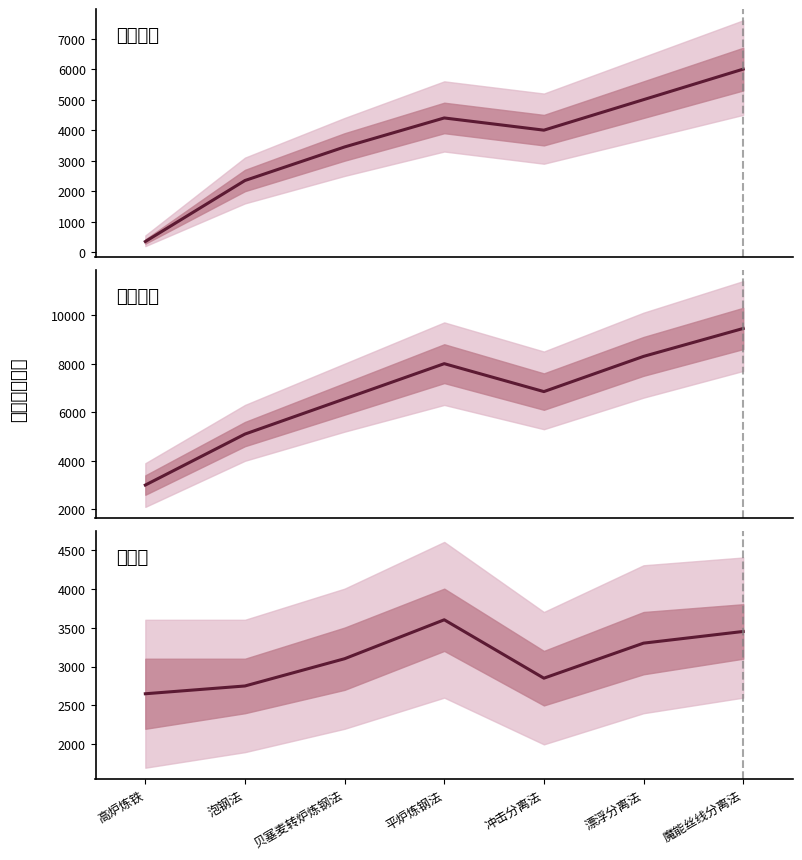

Is the value of 产出价值 at 高炉炼铁 greater than the value of 总增值 at 魔能丝线分离法?

No